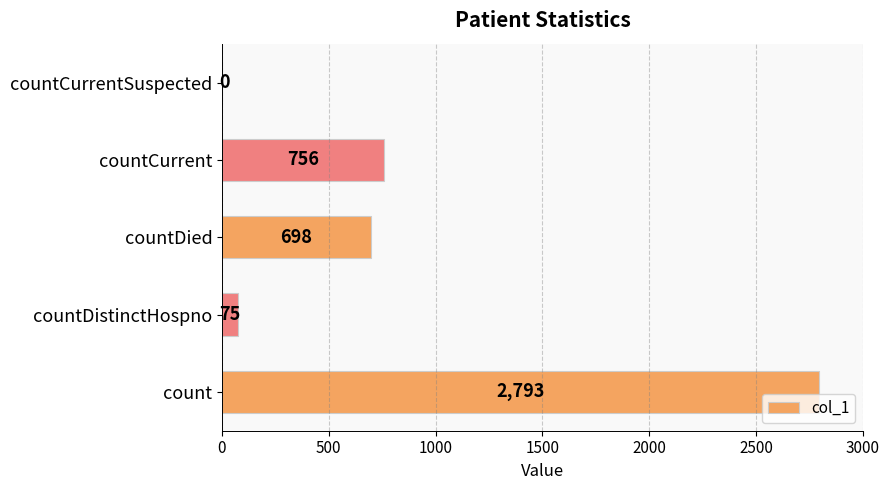

At which label is the value closest to 1396?

countCurrent